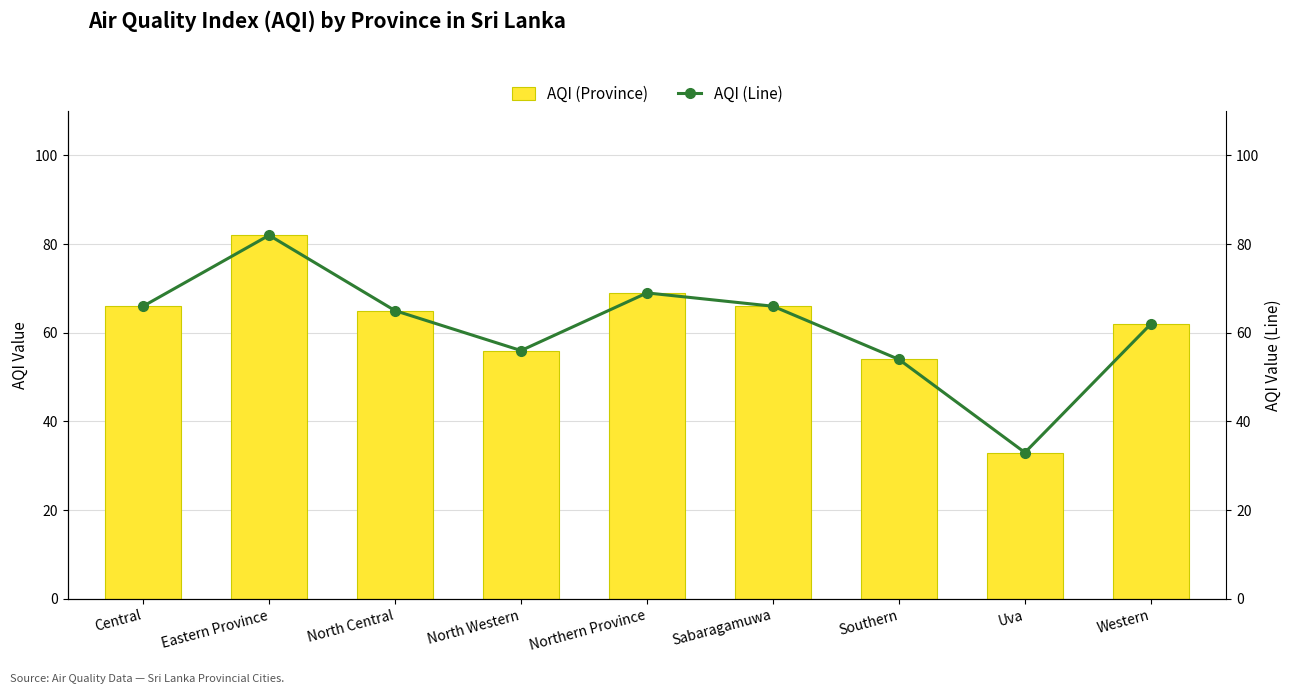

Reading left to right, extract all data points from this chart.

AQI (Bar): Central=66	Eastern Province=82	North Central=65	North Western=56	Northern Province=69	Sabaragamuwa=66	Southern=54	Uva=33	Western=62
AQI (Line): Central=66	Eastern Province=82	North Central=65	North Western=56	Northern Province=69	Sabaragamuwa=66	Southern=54	Uva=33	Western=62